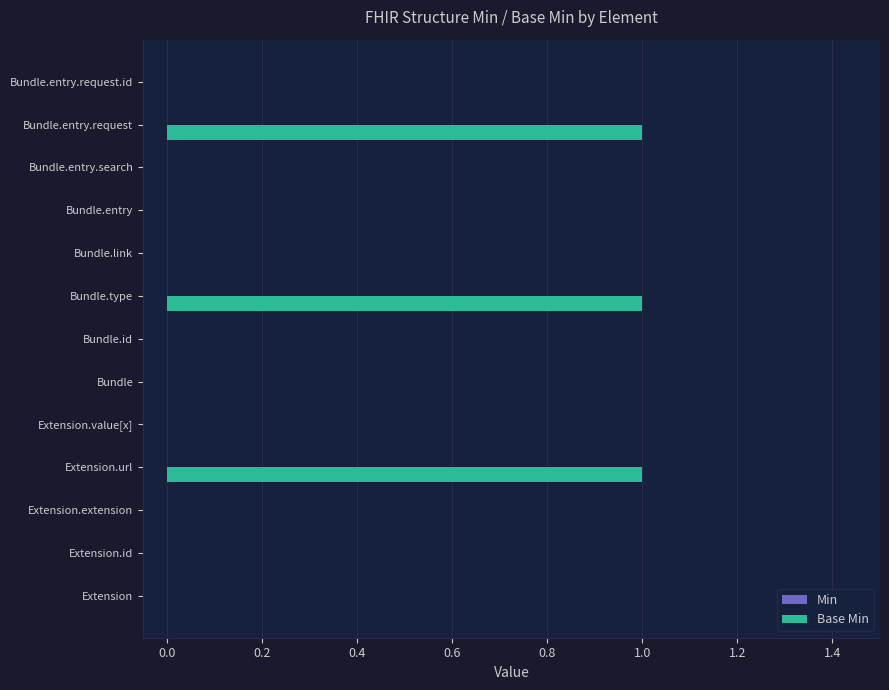

Are the bars horizontal?

Yes